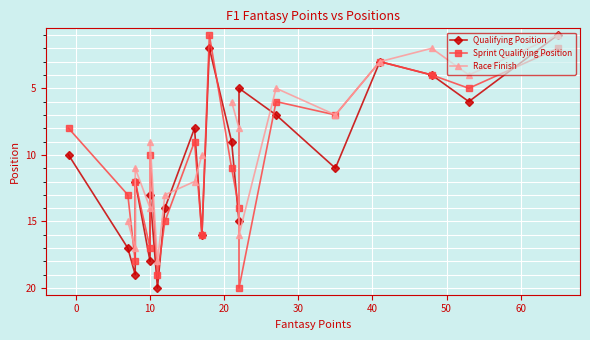

What is the sum of all Sprint Qualifying Position values?

210.0